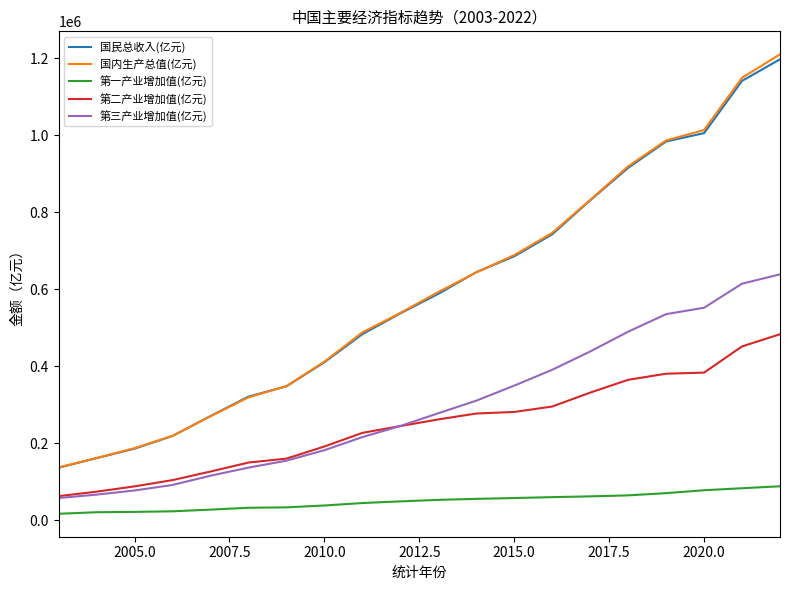

What is the minimum value for 国民总收入(亿元)?

136576.3